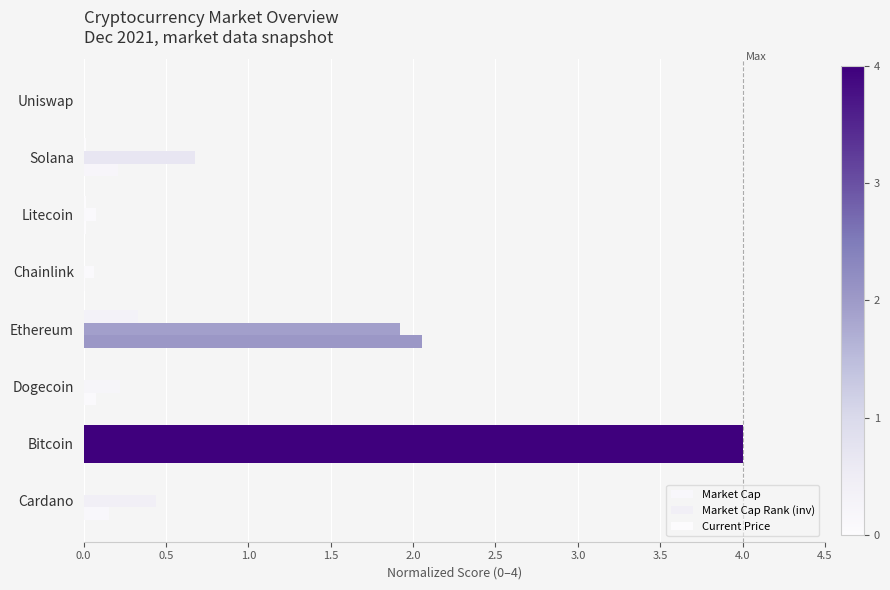

How many data points does each series have?

8